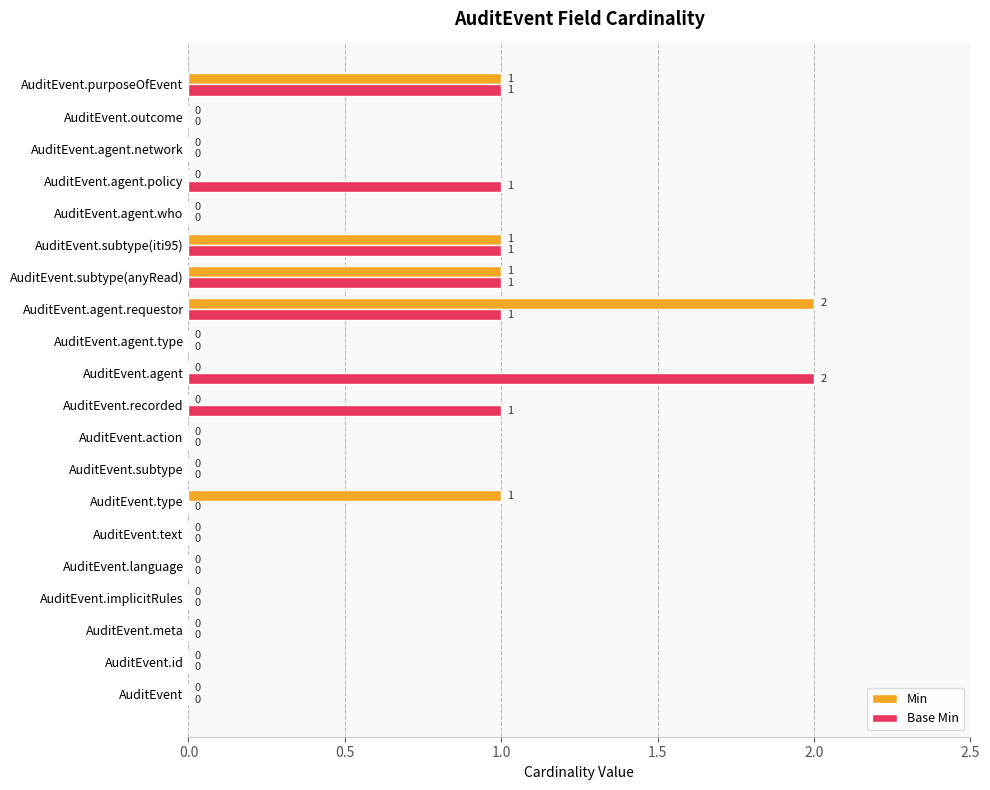

Which series has the largest total across all categories?

Base Min